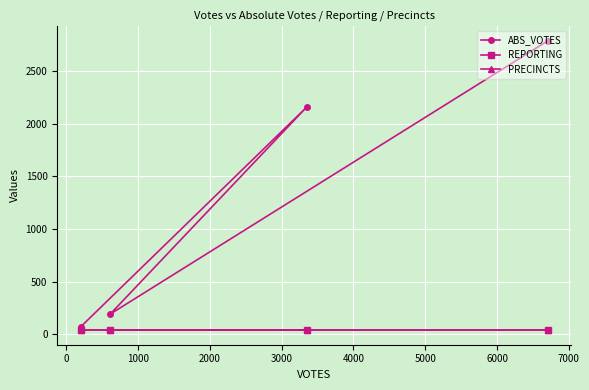

Is the value of REPORTING at −1000 greater than the value of ABS_VOTES at 1000?

No